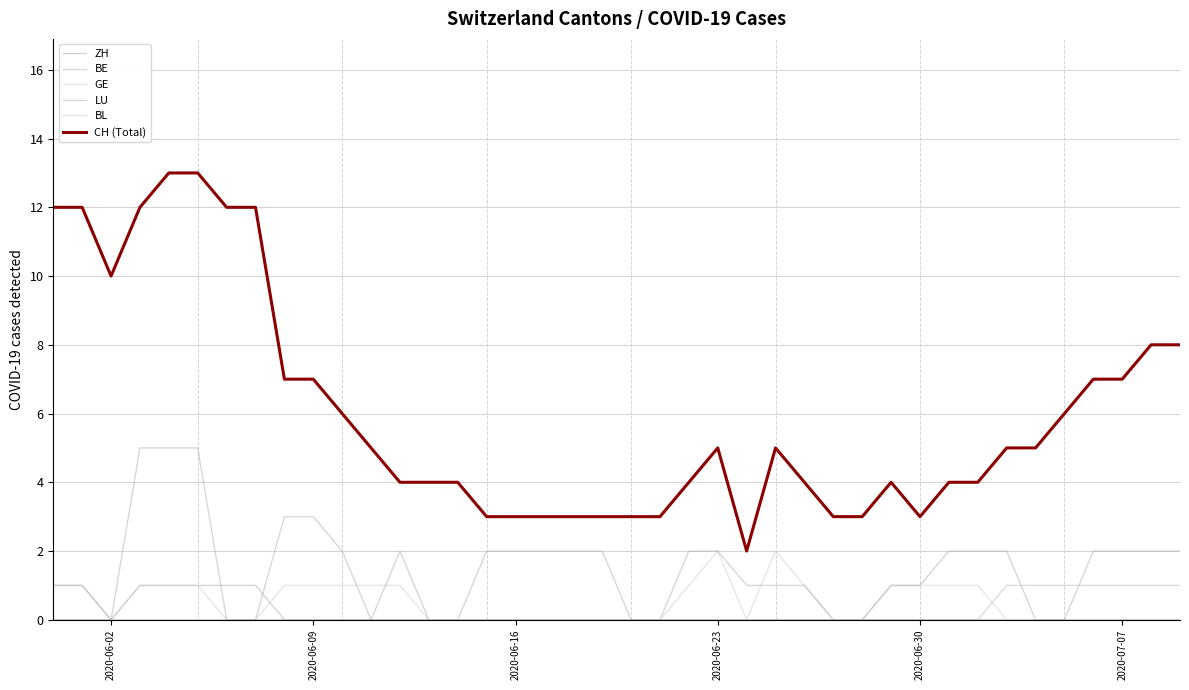

Does the chart display data point markers on the line(s)?

No